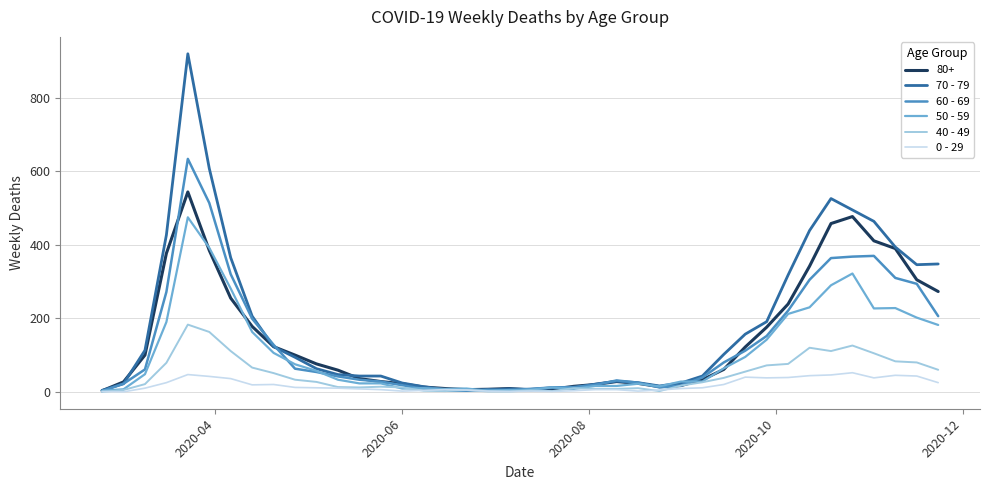

Which series has the largest range (max minus min)?

70 - 79